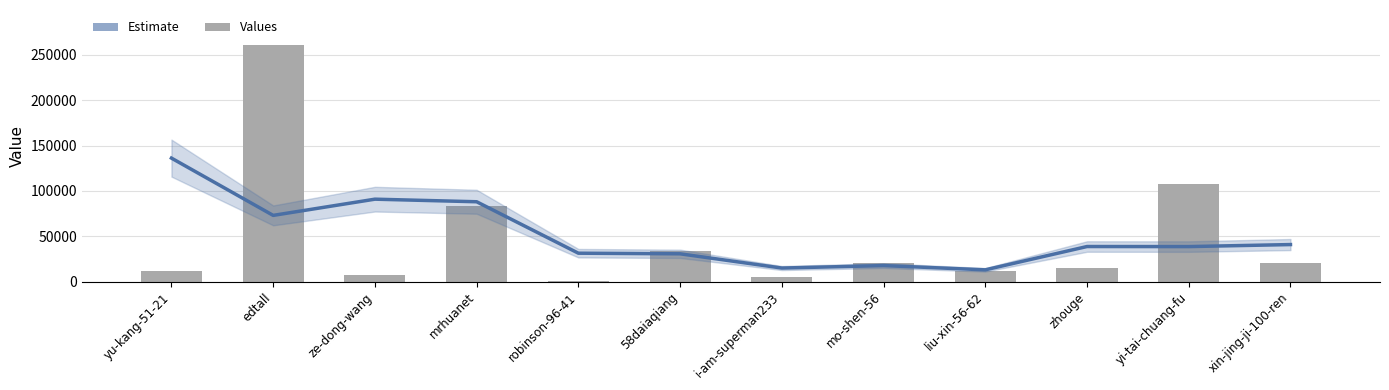

Rank the categories by value from lowest to highest.

robinson-96-41, i-am-superman233, ze-dong-wang, liu-xin-56-62, yu-kang-51-21, zhouge, xin-jing-ji-100-ren, mo-shen-56, 58daiaqiang, mrhuanet, yi-tai-chuang-fu, edtall